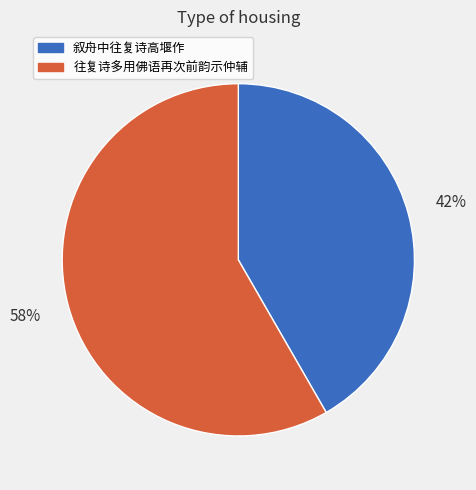

Do 往复诗多用佛语再次前韵示仲辅 and 叙舟中往复诗高堰作 together represent more than half of the pie?

Yes